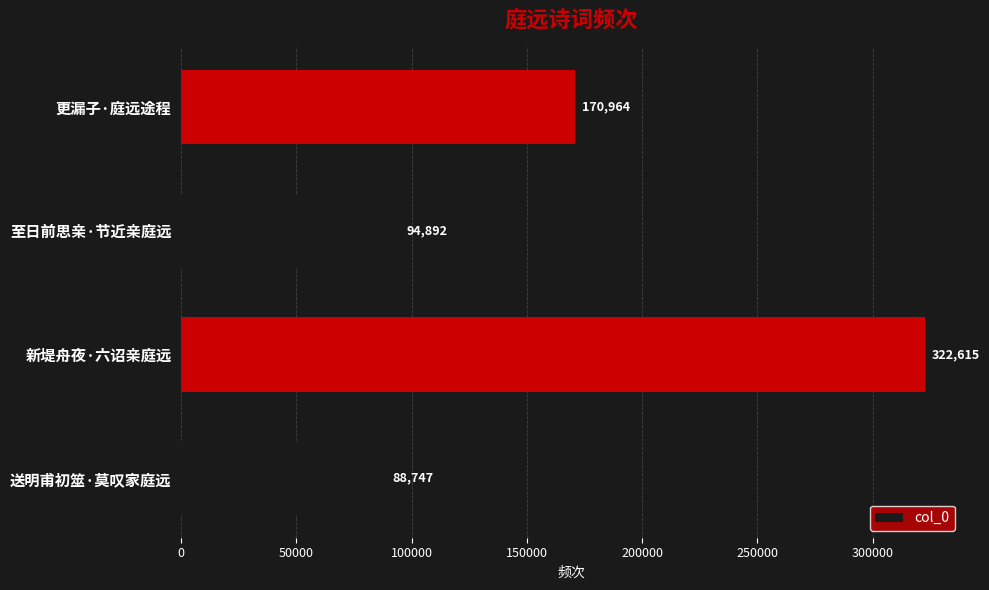

Is it true that the value at 送明甫初筮·莫叹家庭远 is 34117?

False